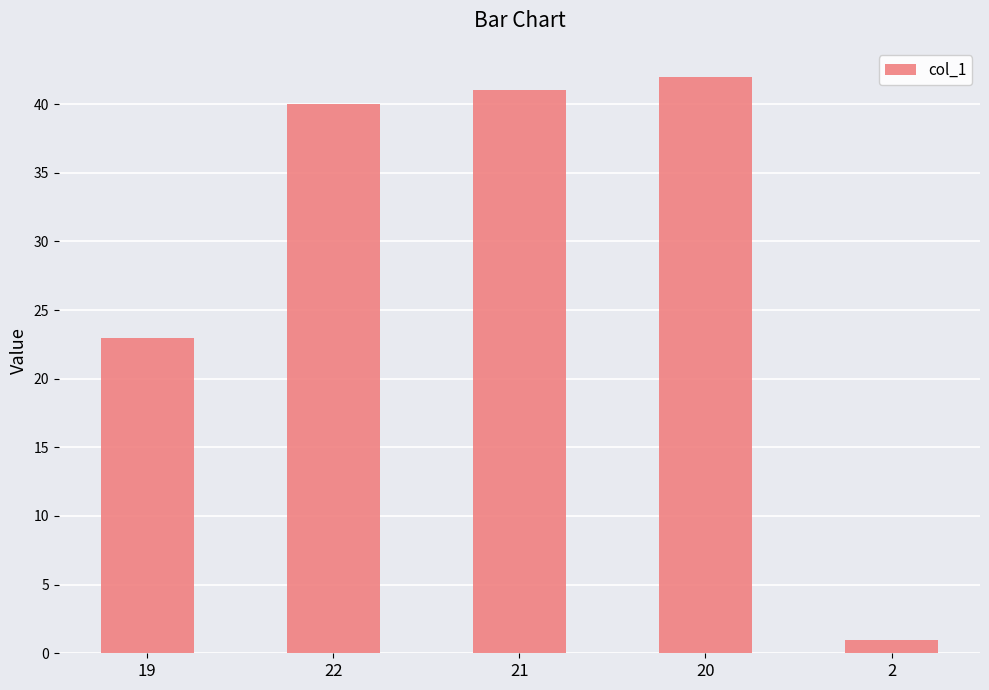

List the labels in order of value, smallest first.

2, 19, 22, 21, 20